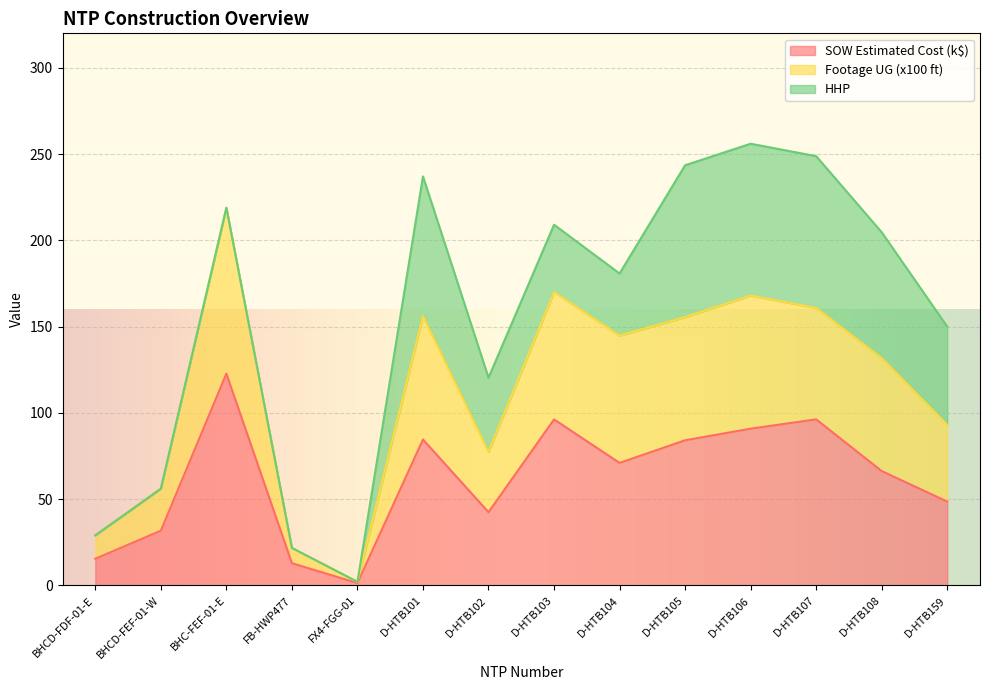

What position from the right is BHCD-FDF-01-E?

14